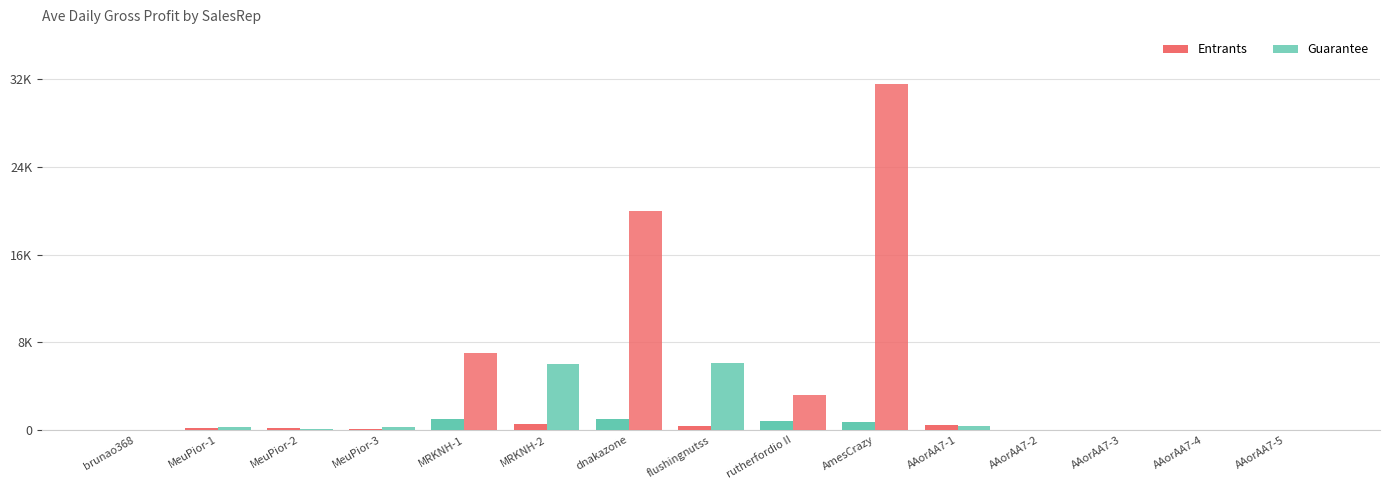

What is the maximum value shown in the chart?

31545